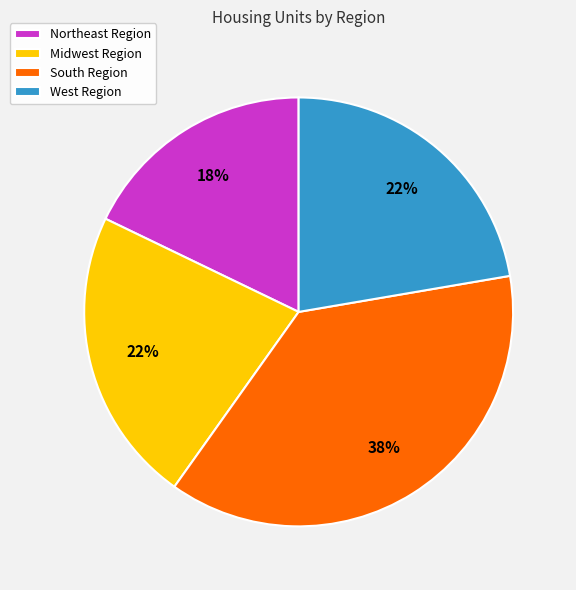

To the nearest percent, what is the difference between the Northeast Region and West Region slice percentages?

4%